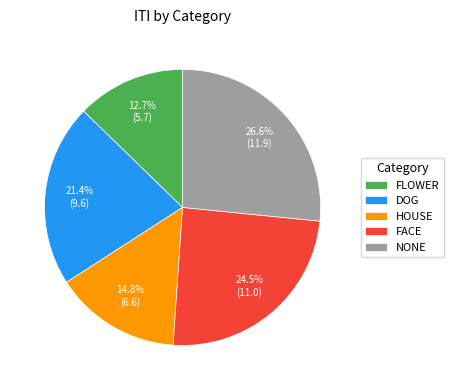

How many slices are in this pie chart?

5